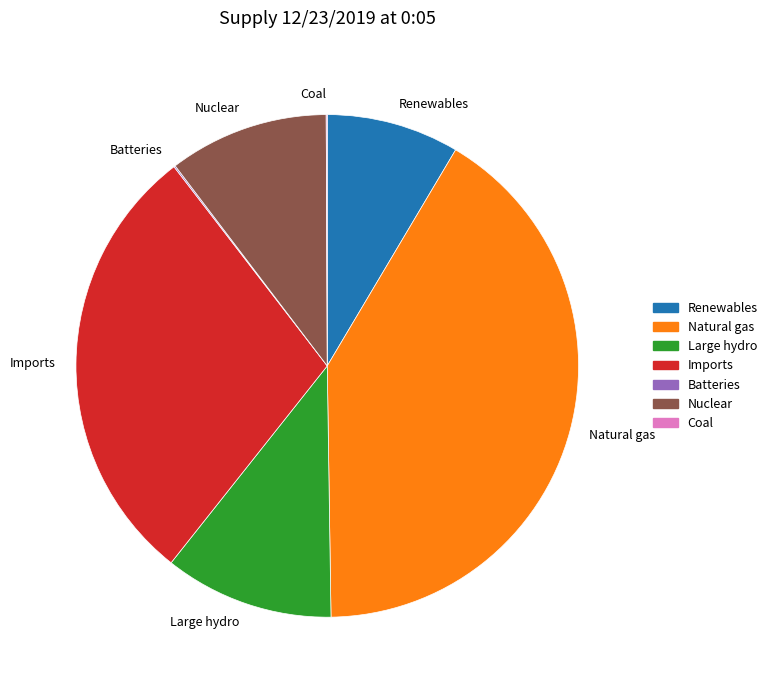

Does any single category account for the majority?

No